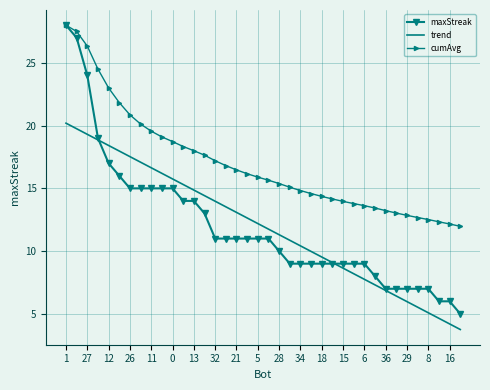

Which series has the widest spread of values?

maxStreak